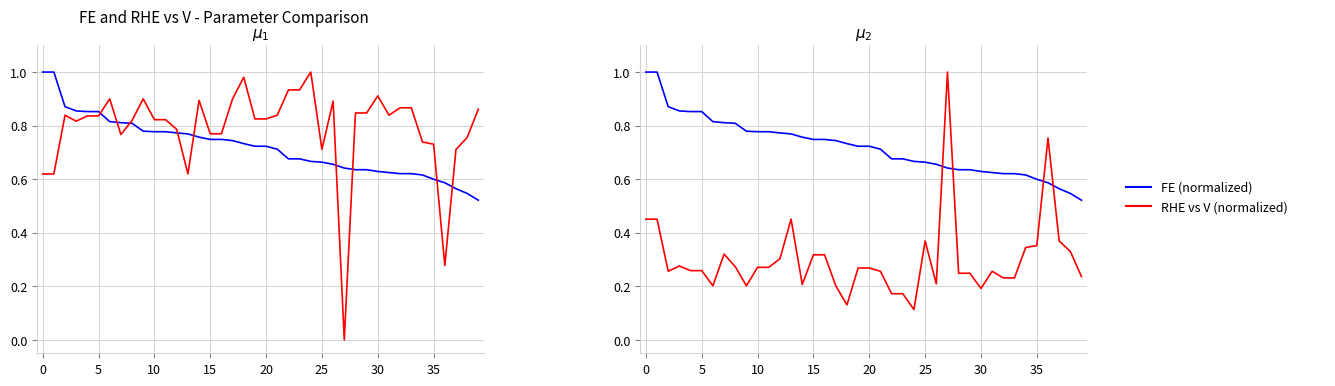

Rank the series at 22 from highest to lowest value.

FE, RHE vs V